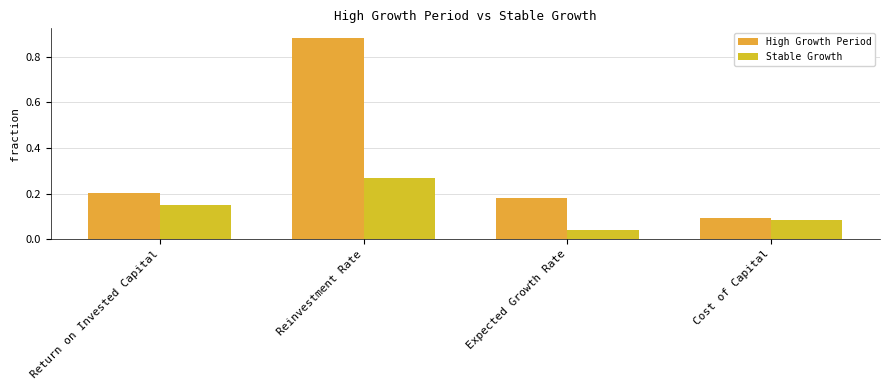

Rank the categories by High Growth Period value from highest to lowest.

Reinvestment Rate, Return on Invested Capital, Expected Growth Rate, Cost of Capital